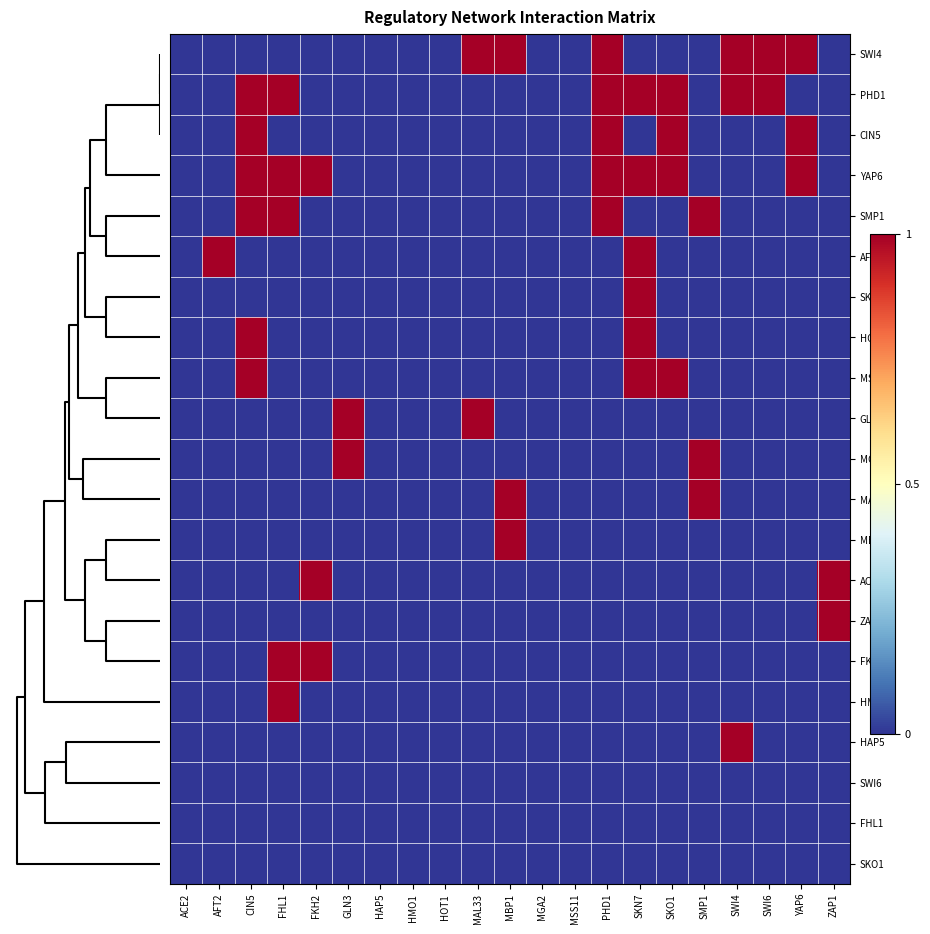

Reading left to right, transcribe all the data shown in this chart.

SWI4: ACE2=0	AFT2=0	CIN5=0	FHL1=0	FKH2=0	GLN3=0	HAP5=0	HMO1=0	HOT1=0	MAL33=1	MBP1=1	MGA2=0	MSS11=0	PHD1=1	SKN7=0	SKO1=0	SMP1=0	SWI4=1	SWI6=1	YAP6=1	ZAP1=0
PHD1: ACE2=0	AFT2=0	CIN5=1	FHL1=1	FKH2=0	GLN3=0	HAP5=0	HMO1=0	HOT1=0	MAL33=0	MBP1=0	MGA2=0	MSS11=0	PHD1=1	SKN7=1	SKO1=1	SMP1=0	SWI4=1	SWI6=1	YAP6=0	ZAP1=0
CIN5: ACE2=0	AFT2=0	CIN5=1	FHL1=0	FKH2=0	GLN3=0	HAP5=0	HMO1=0	HOT1=0	MAL33=0	MBP1=0	MGA2=0	MSS11=0	PHD1=1	SKN7=0	SKO1=1	SMP1=0	SWI4=0	SWI6=0	YAP6=1	ZAP1=0
YAP6: ACE2=0	AFT2=0	CIN5=1	FHL1=1	FKH2=1	GLN3=0	HAP5=0	HMO1=0	HOT1=0	MAL33=0	MBP1=0	MGA2=0	MSS11=0	PHD1=1	SKN7=1	SKO1=1	SMP1=0	SWI4=0	SWI6=0	YAP6=1	ZAP1=0
SMP1: ACE2=0	AFT2=0	CIN5=1	FHL1=1	FKH2=0	GLN3=0	HAP5=0	HMO1=0	HOT1=0	MAL33=0	MBP1=0	MGA2=0	MSS11=0	PHD1=1	SKN7=0	SKO1=0	SMP1=1	SWI4=0	SWI6=0	YAP6=0	ZAP1=0
AFT2: ACE2=0	AFT2=1	CIN5=0	FHL1=0	FKH2=0	GLN3=0	HAP5=0	HMO1=0	HOT1=0	MAL33=0	MBP1=0	MGA2=0	MSS11=0	PHD1=0	SKN7=1	SKO1=0	SMP1=0	SWI4=0	SWI6=0	YAP6=0	ZAP1=0
SKN7: ACE2=0	AFT2=0	CIN5=0	FHL1=0	FKH2=0	GLN3=0	HAP5=0	HMO1=0	HOT1=0	MAL33=0	MBP1=0	MGA2=0	MSS11=0	PHD1=0	SKN7=1	SKO1=0	SMP1=0	SWI4=0	SWI6=0	YAP6=0	ZAP1=0
HOT1: ACE2=0	AFT2=0	CIN5=1	FHL1=0	FKH2=0	GLN3=0	HAP5=0	HMO1=0	HOT1=0	MAL33=0	MBP1=0	MGA2=0	MSS11=0	PHD1=0	SKN7=1	SKO1=0	SMP1=0	SWI4=0	SWI6=0	YAP6=0	ZAP1=0
MSS11: ACE2=0	AFT2=0	CIN5=1	FHL1=0	FKH2=0	GLN3=0	HAP5=0	HMO1=0	HOT1=0	MAL33=0	MBP1=0	MGA2=0	MSS11=0	PHD1=0	SKN7=1	SKO1=1	SMP1=0	SWI4=0	SWI6=0	YAP6=0	ZAP1=0
GLN3: ACE2=0	AFT2=0	CIN5=0	FHL1=0	FKH2=0	GLN3=1	HAP5=0	HMO1=0	HOT1=0	MAL33=1	MBP1=0	MGA2=0	MSS11=0	PHD1=0	SKN7=0	SKO1=0	SMP1=0	SWI4=0	SWI6=0	YAP6=0	ZAP1=0
MGA2: ACE2=0	AFT2=0	CIN5=0	FHL1=0	FKH2=0	GLN3=1	HAP5=0	HMO1=0	HOT1=0	MAL33=0	MBP1=0	MGA2=0	MSS11=0	PHD1=0	SKN7=0	SKO1=0	SMP1=1	SWI4=0	SWI6=0	YAP6=0	ZAP1=0
MAL33: ACE2=0	AFT2=0	CIN5=0	FHL1=0	FKH2=0	GLN3=0	HAP5=0	HMO1=0	HOT1=0	MAL33=0	MBP1=1	MGA2=0	MSS11=0	PHD1=0	SKN7=0	SKO1=0	SMP1=1	SWI4=0	SWI6=0	YAP6=0	ZAP1=0
MBP1: ACE2=0	AFT2=0	CIN5=0	FHL1=0	FKH2=0	GLN3=0	HAP5=0	HMO1=0	HOT1=0	MAL33=0	MBP1=1	MGA2=0	MSS11=0	PHD1=0	SKN7=0	SKO1=0	SMP1=0	SWI4=0	SWI6=0	YAP6=0	ZAP1=0
ACE2: ACE2=0	AFT2=0	CIN5=0	FHL1=0	FKH2=1	GLN3=0	HAP5=0	HMO1=0	HOT1=0	MAL33=0	MBP1=0	MGA2=0	MSS11=0	PHD1=0	SKN7=0	SKO1=0	SMP1=0	SWI4=0	SWI6=0	YAP6=0	ZAP1=1
ZAP1: ACE2=0	AFT2=0	CIN5=0	FHL1=0	FKH2=0	GLN3=0	HAP5=0	HMO1=0	HOT1=0	MAL33=0	MBP1=0	MGA2=0	MSS11=0	PHD1=0	SKN7=0	SKO1=0	SMP1=0	SWI4=0	SWI6=0	YAP6=0	ZAP1=1
FKH2: ACE2=0	AFT2=0	CIN5=0	FHL1=1	FKH2=1	GLN3=0	HAP5=0	HMO1=0	HOT1=0	MAL33=0	MBP1=0	MGA2=0	MSS11=0	PHD1=0	SKN7=0	SKO1=0	SMP1=0	SWI4=0	SWI6=0	YAP6=0	ZAP1=0
HMO1: ACE2=0	AFT2=0	CIN5=0	FHL1=1	FKH2=0	GLN3=0	HAP5=0	HMO1=0	HOT1=0	MAL33=0	MBP1=0	MGA2=0	MSS11=0	PHD1=0	SKN7=0	SKO1=0	SMP1=0	SWI4=0	SWI6=0	YAP6=0	ZAP1=0
HAP5: ACE2=0	AFT2=0	CIN5=0	FHL1=0	FKH2=0	GLN3=0	HAP5=0	HMO1=0	HOT1=0	MAL33=0	MBP1=0	MGA2=0	MSS11=0	PHD1=0	SKN7=0	SKO1=0	SMP1=0	SWI4=1	SWI6=0	YAP6=0	ZAP1=0
SWI6: ACE2=0	AFT2=0	CIN5=0	FHL1=0	FKH2=0	GLN3=0	HAP5=0	HMO1=0	HOT1=0	MAL33=0	MBP1=0	MGA2=0	MSS11=0	PHD1=0	SKN7=0	SKO1=0	SMP1=0	SWI4=0	SWI6=0	YAP6=0	ZAP1=0
FHL1: ACE2=0	AFT2=0	CIN5=0	FHL1=0	FKH2=0	GLN3=0	HAP5=0	HMO1=0	HOT1=0	MAL33=0	MBP1=0	MGA2=0	MSS11=0	PHD1=0	SKN7=0	SKO1=0	SMP1=0	SWI4=0	SWI6=0	YAP6=0	ZAP1=0
SKO1: ACE2=0	AFT2=0	CIN5=0	FHL1=0	FKH2=0	GLN3=0	HAP5=0	HMO1=0	HOT1=0	MAL33=0	MBP1=0	MGA2=0	MSS11=0	PHD1=0	SKN7=0	SKO1=0	SMP1=0	SWI4=0	SWI6=0	YAP6=0	ZAP1=0